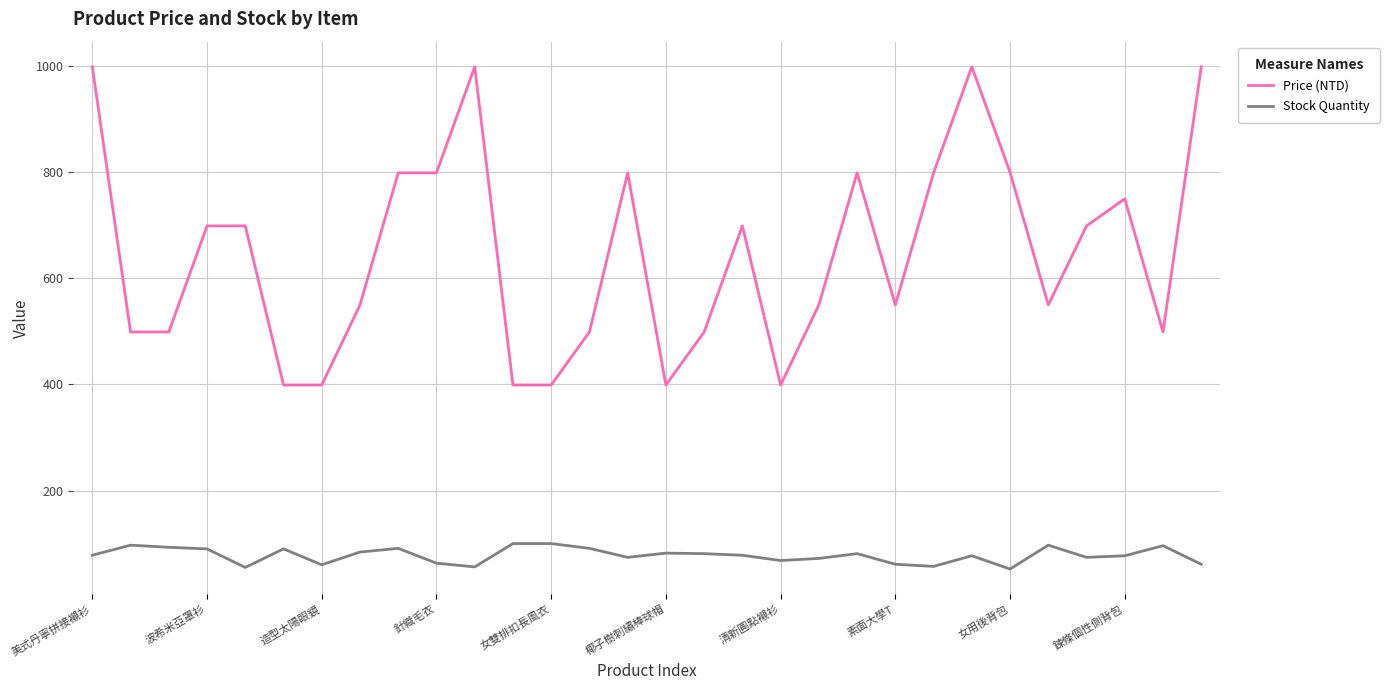

What is the difference between the maximum and minimum values in the Price (NTD) series?

600